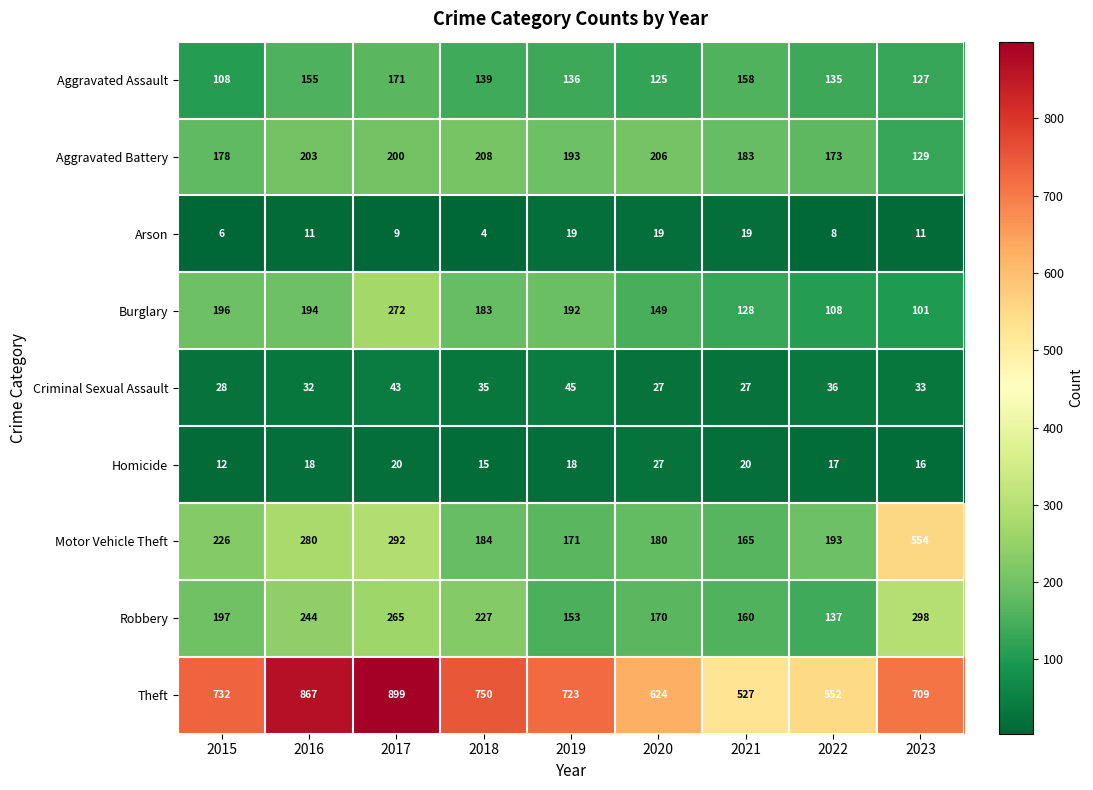

What is the approximate value of Motor Vehicle Theft at 2016?

280